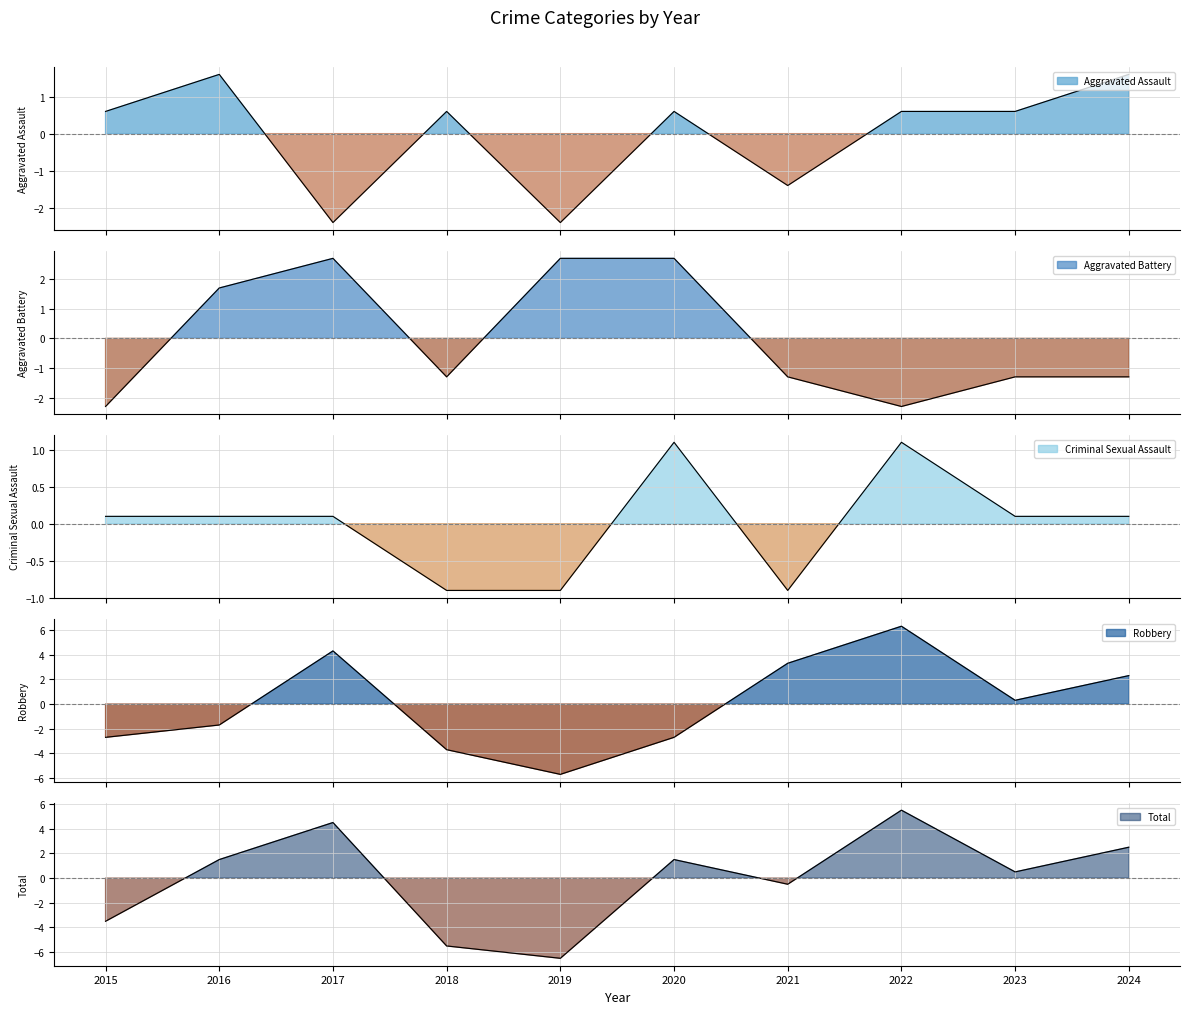

What is the greatest value displayed?

6.3